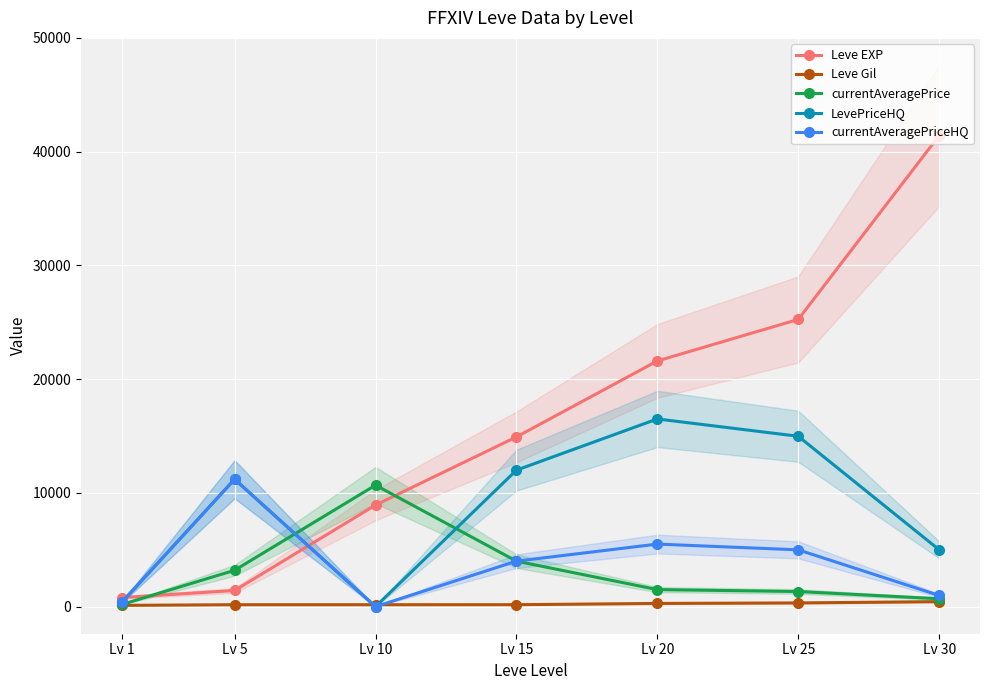

What is the difference between the maximum and minimum values in the currentAveragePriceHQ series?

11199.0